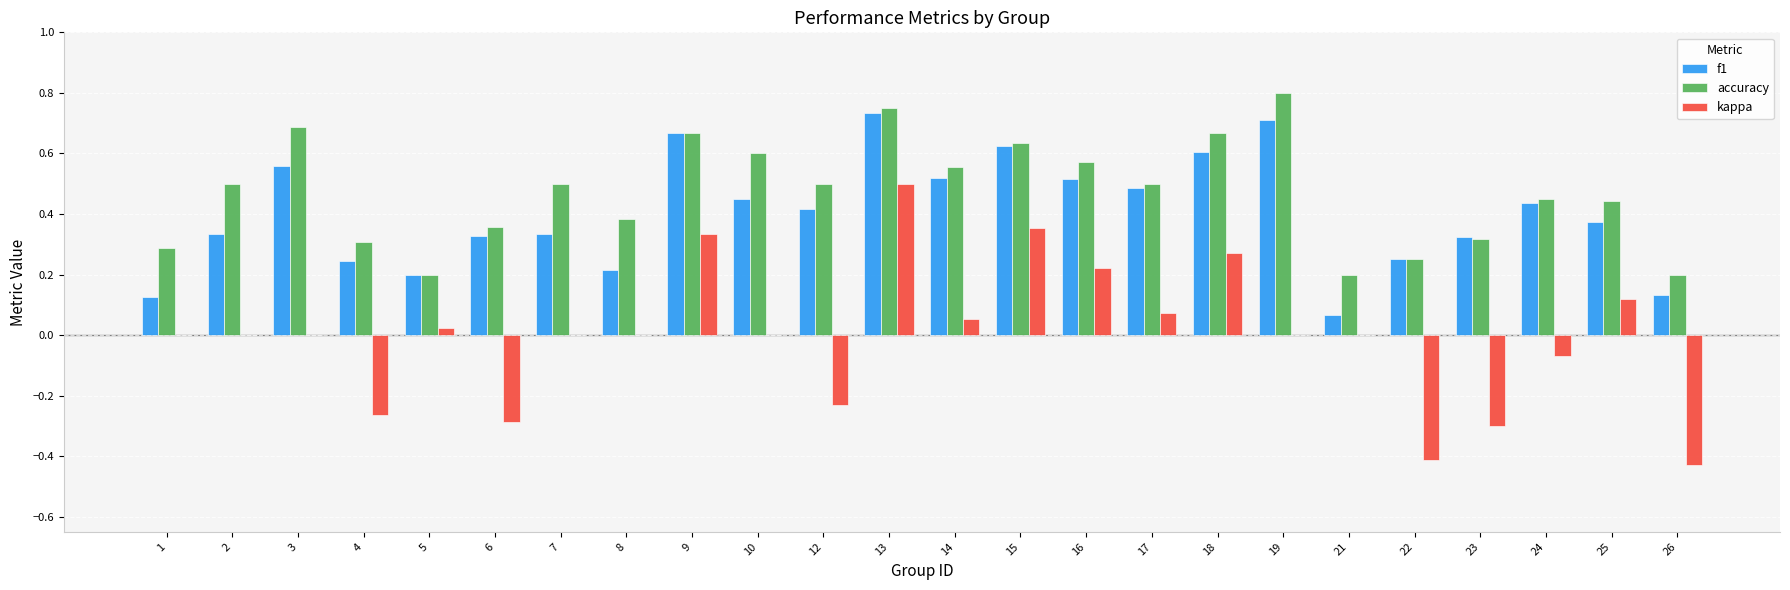

At which category is the sum across all series the highest?

13